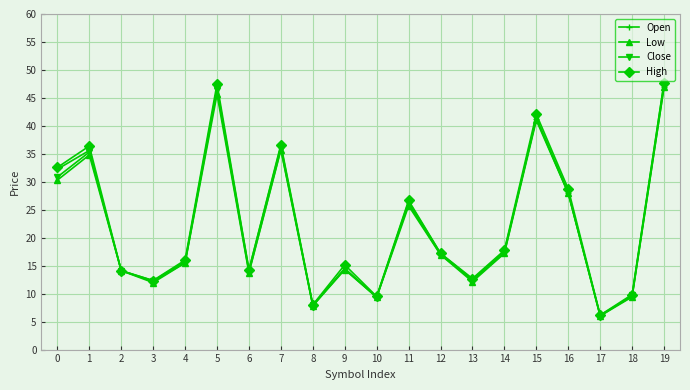

In Close, how many points are higher than both neighbors (excluding endpoints)?

6